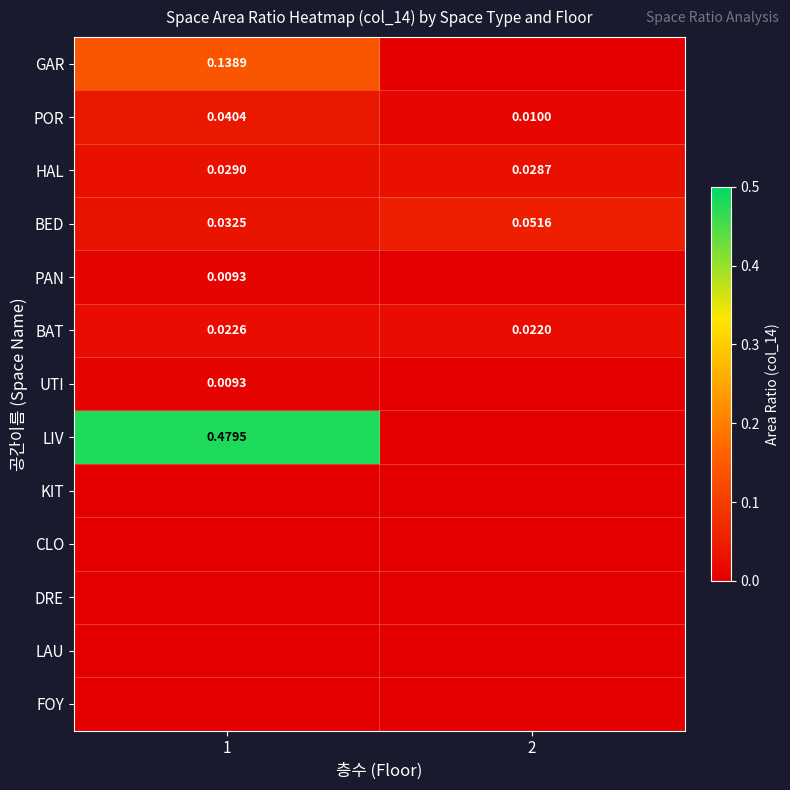

What is the total value across all series at 2?

0.1